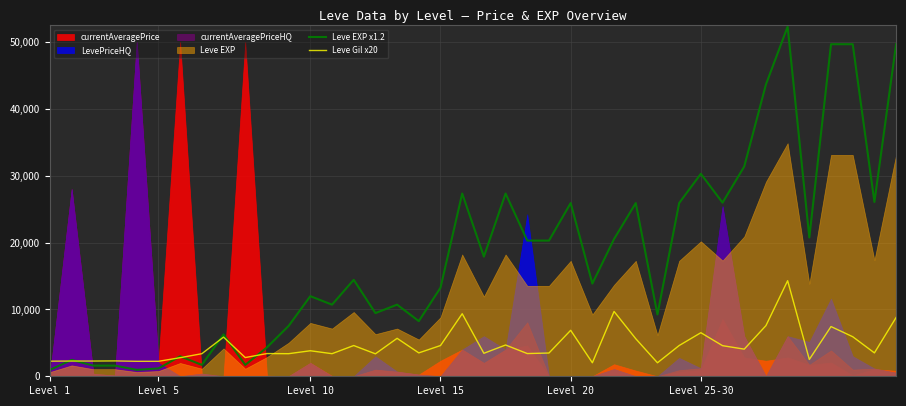

What is the label of the 7th point from the right?

33